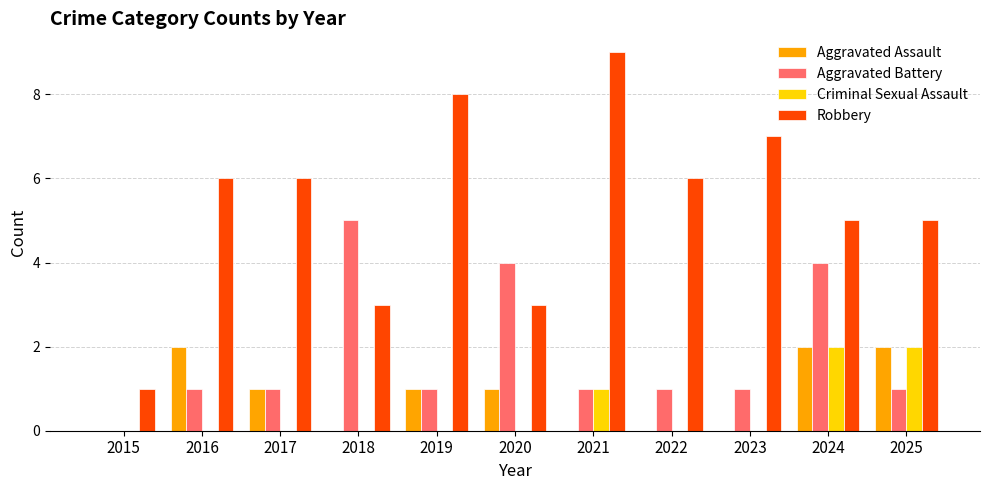

What is the greatest value displayed?

9